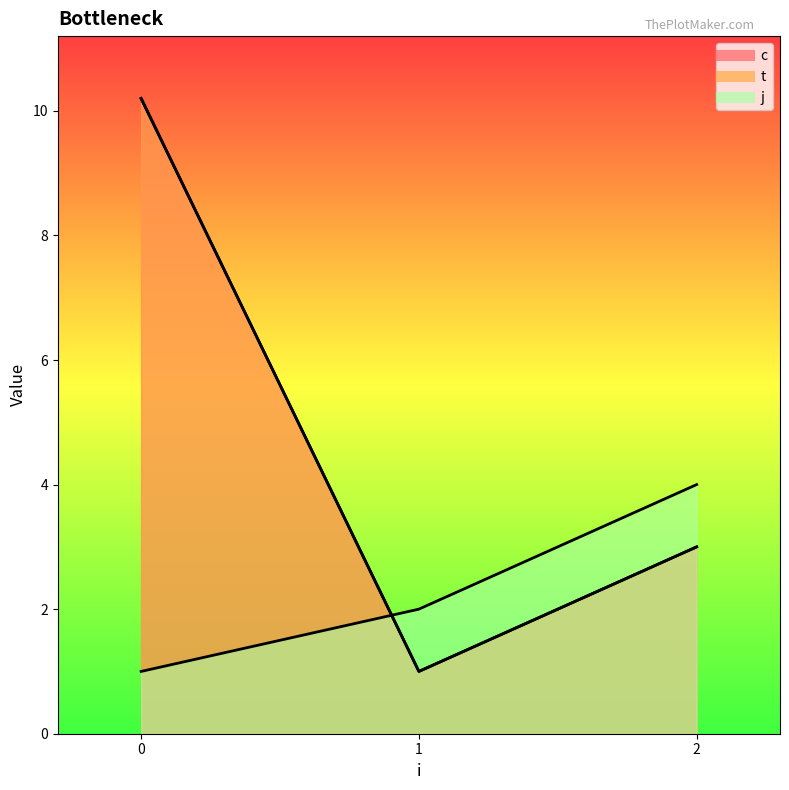

Which category has the lowest value across all series?

1